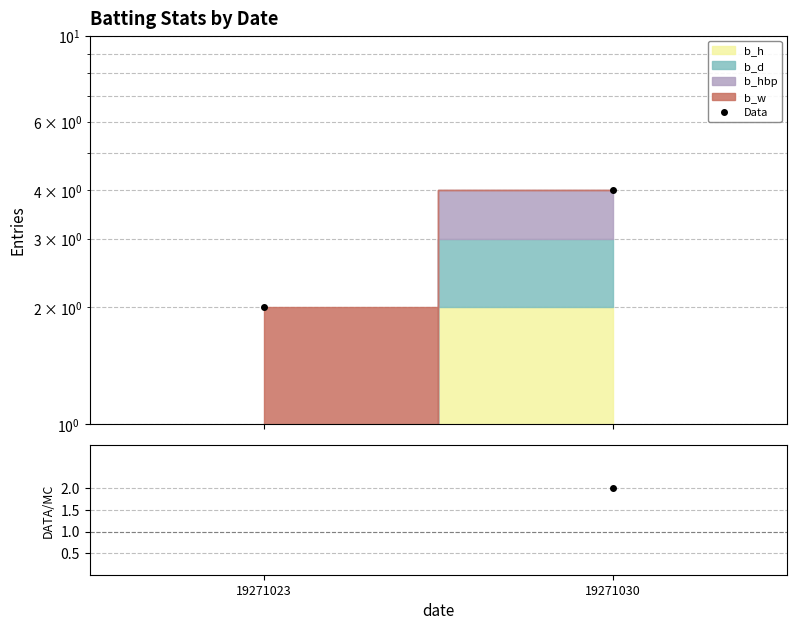

Which series has the largest range (max minus min)?

Data/b_h